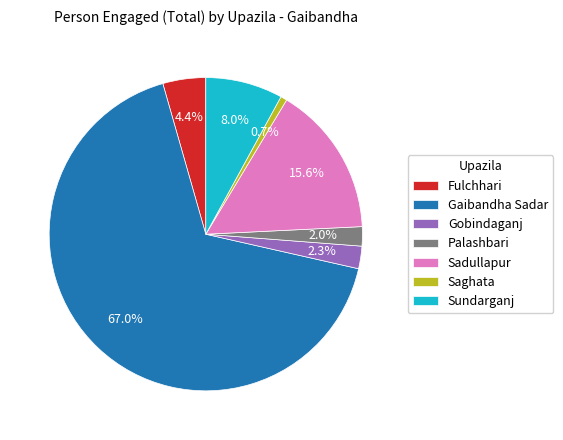

To the nearest percent, what is the combined percentage of Sadullapur and Fulchhari?

20%